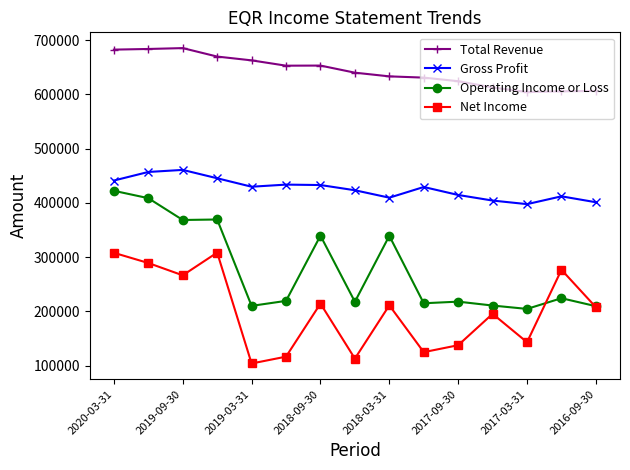

What is the highest value of the Net Income series?

308200